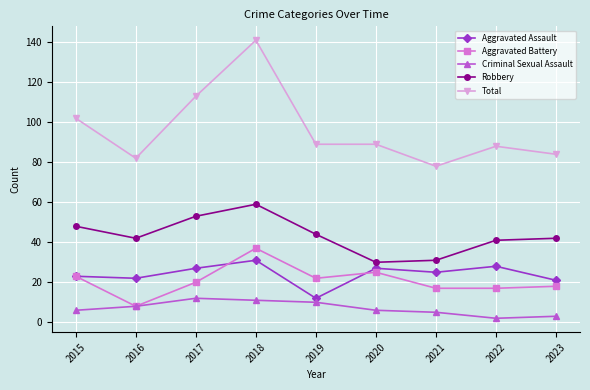

True or false: Criminal Sexual Assault and Robbery intersect in this chart.

False